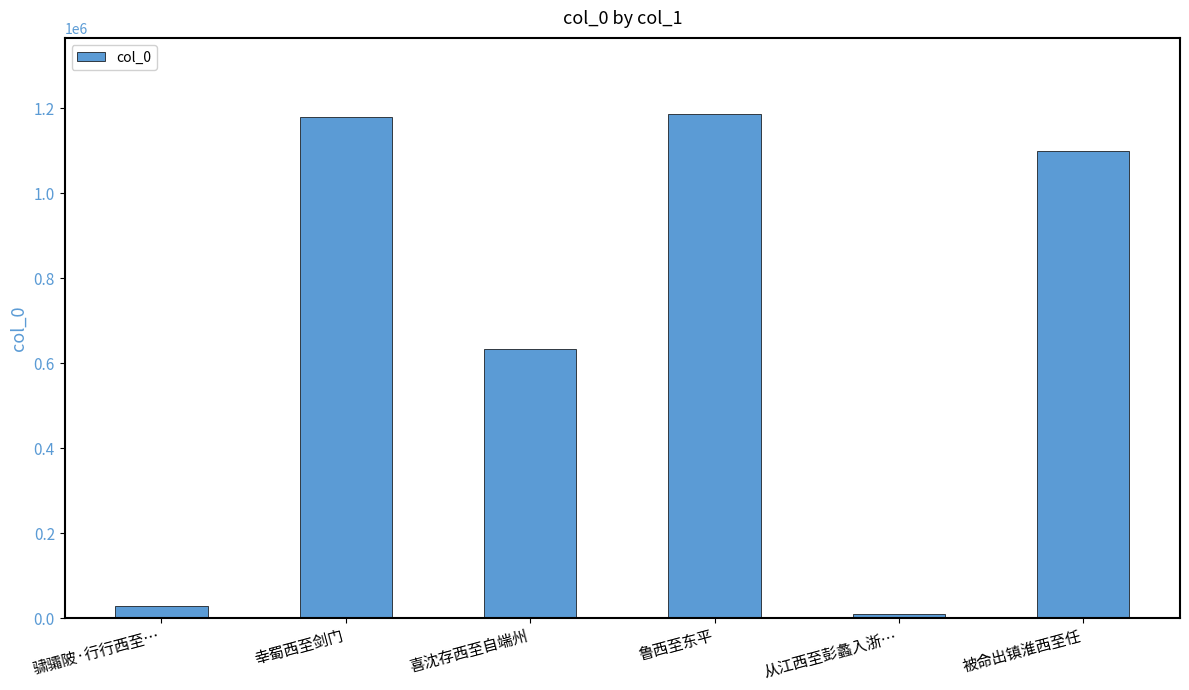

What is the greatest value displayed?

1187186